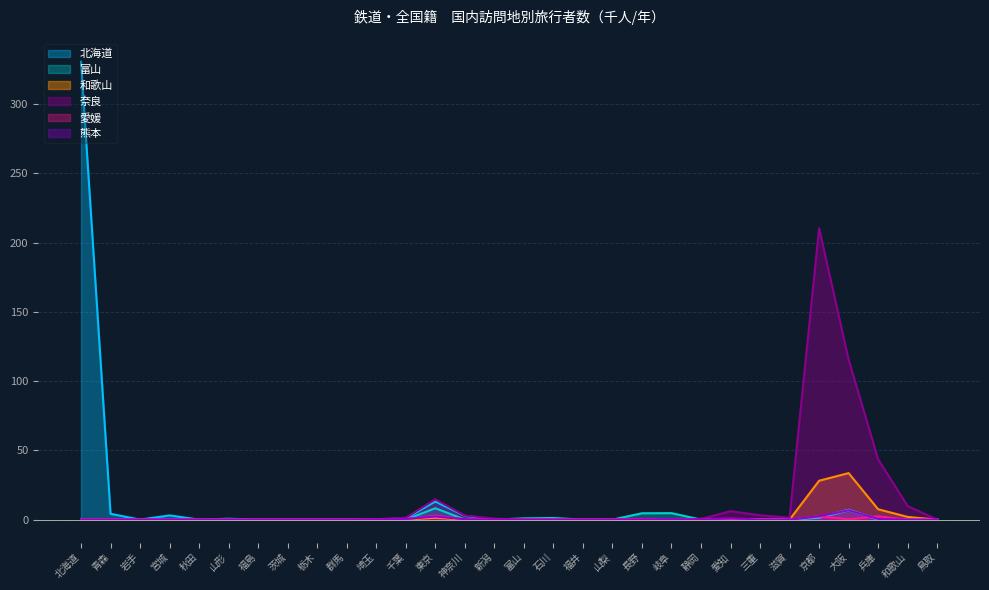

At which label does 愛媛 reach its minimum?

北海道